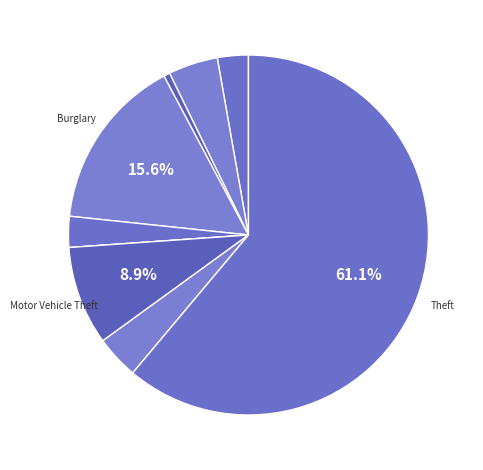

What is the largest slice in the pie chart?

Theft